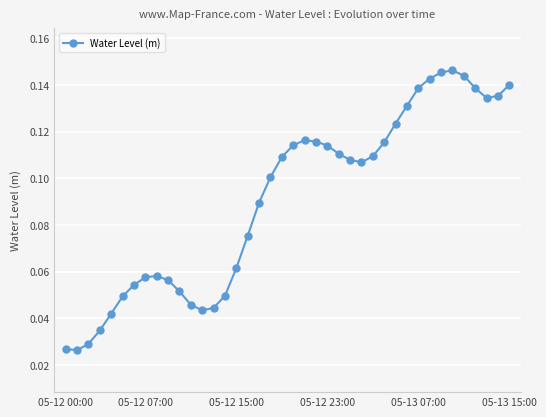

What is the sum of all values?

3.6